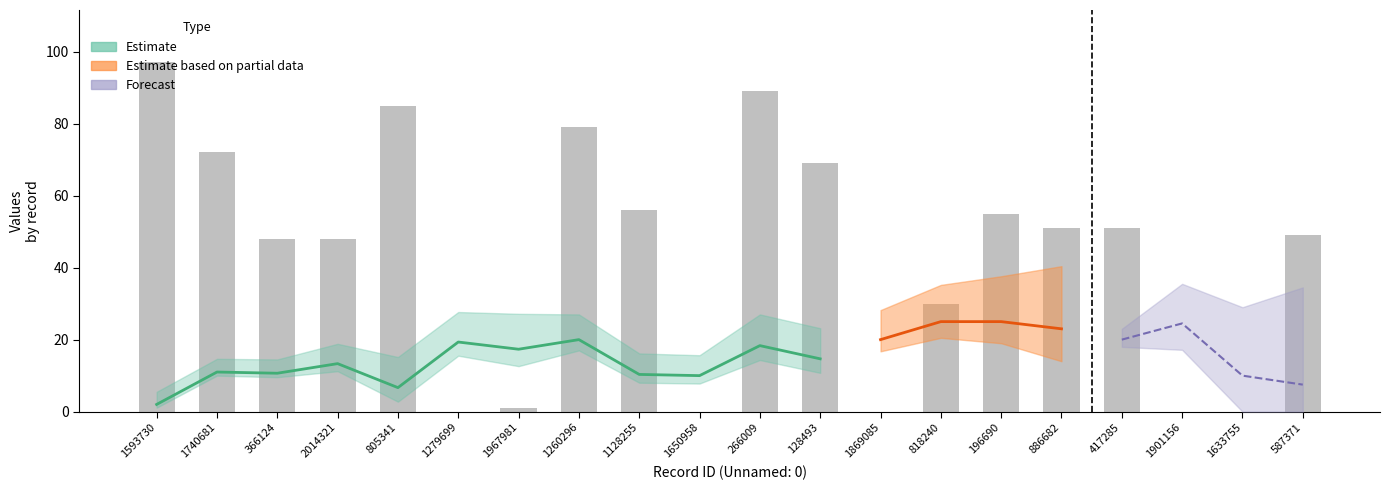

What is the label of the 15th bar from the right?

1279699